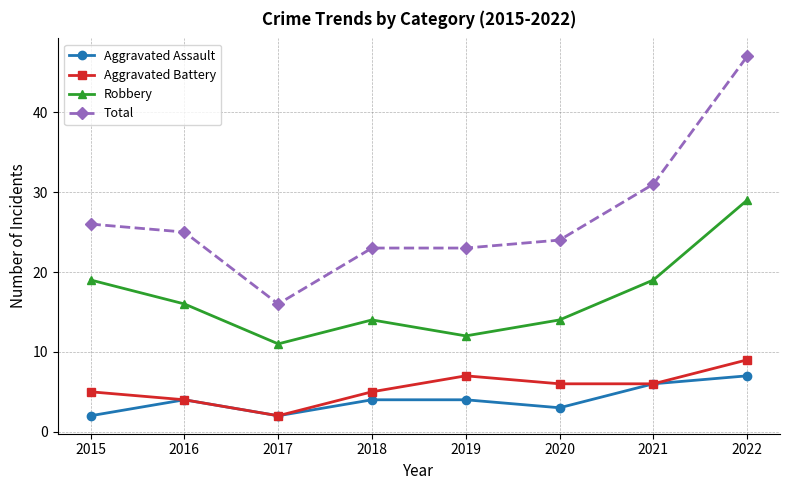

The value of Aggravated Battery at 2019 is 3. True or false?

False